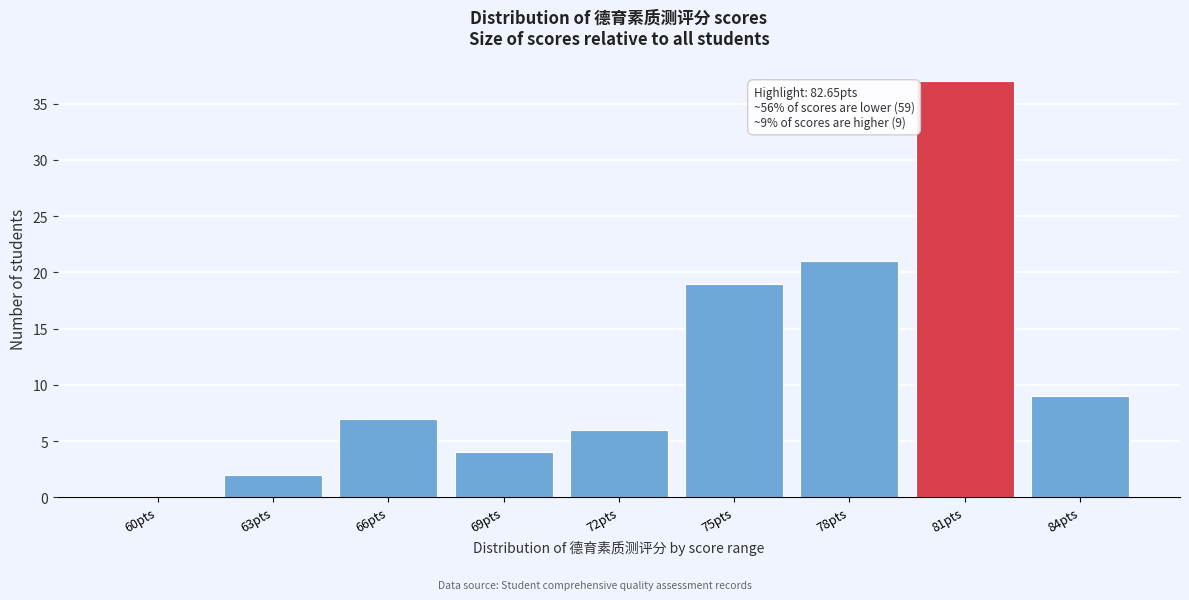

Reading left to right, transcribe all the data shown in this chart.

60pts=0	63pts=2	66pts=7	69pts=4	72pts=6	75pts=19	78pts=21	81pts=37	84pts=9